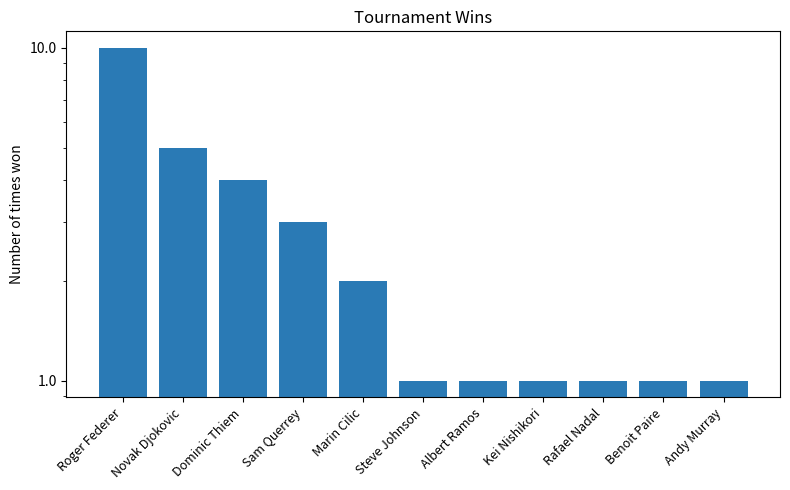

What is the ratio of the value at Benoit Paire to the value at Marin Cilic?

0.5